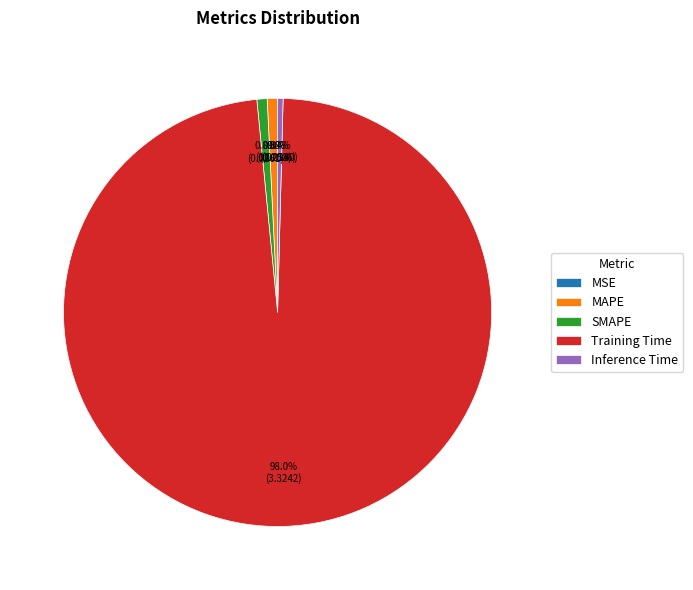

Which category has the biggest portion of the pie?

Training Time